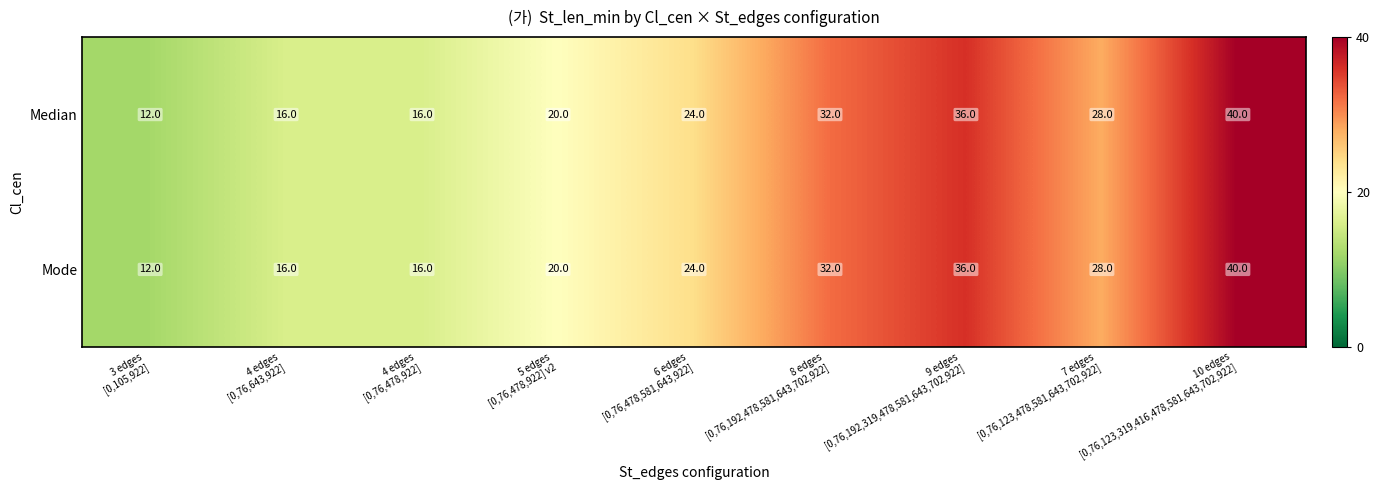

At how many categories does at least one series exceed 30?

3